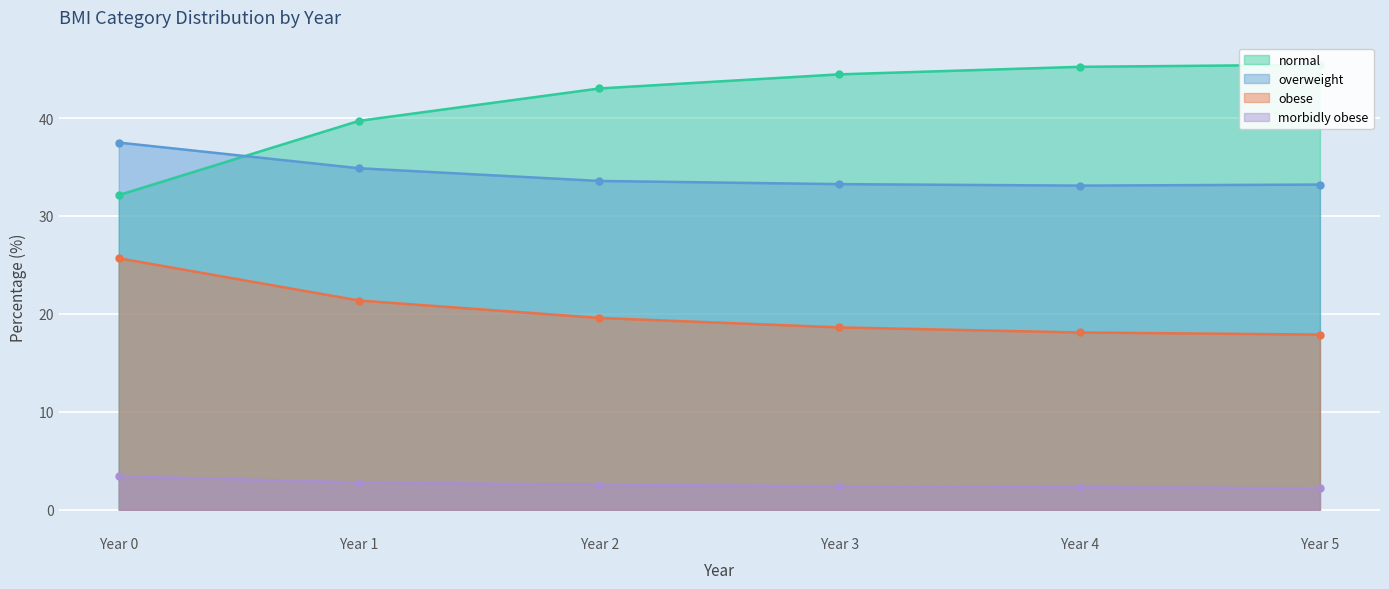

At which label does obese reach its minimum?

Year 5